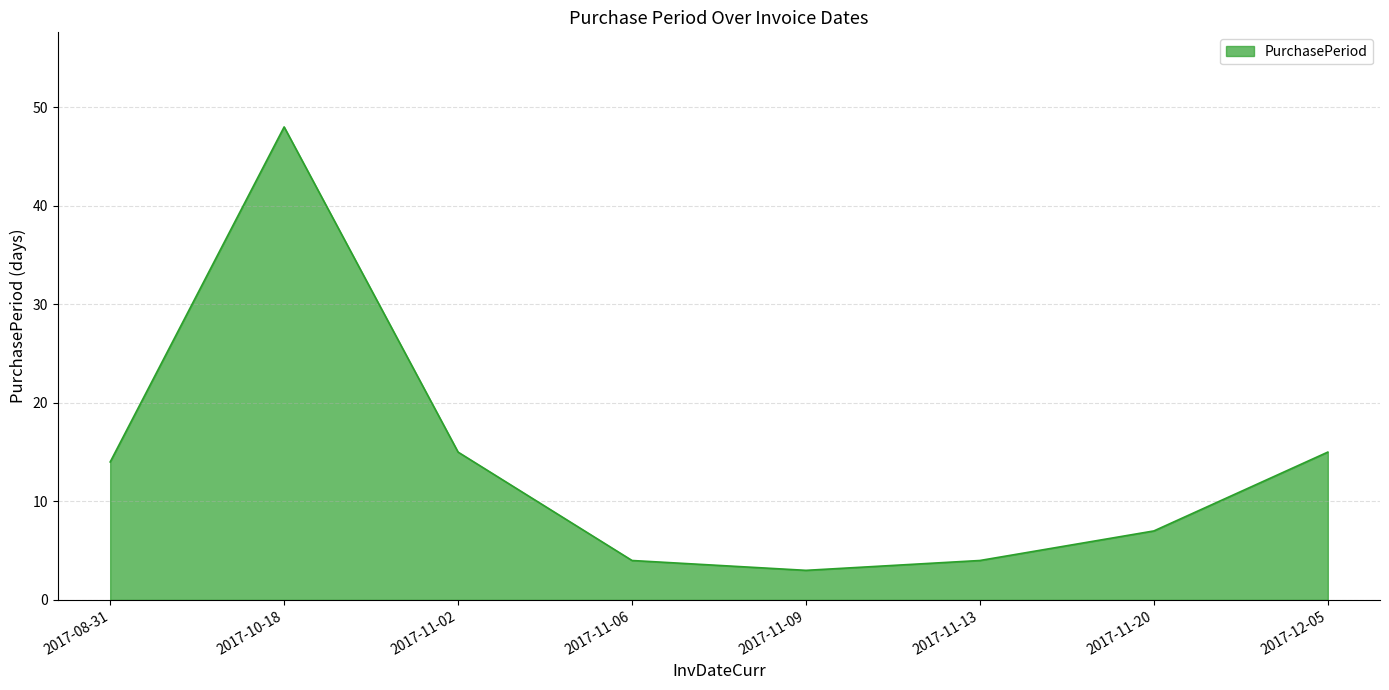

Which category has the lowest value across all series?

2017-11-09